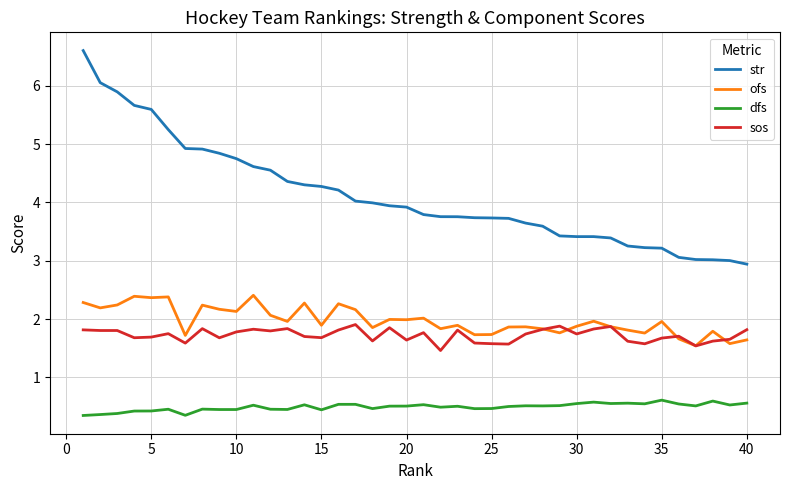

What is the sum of all ofs values?

78.9